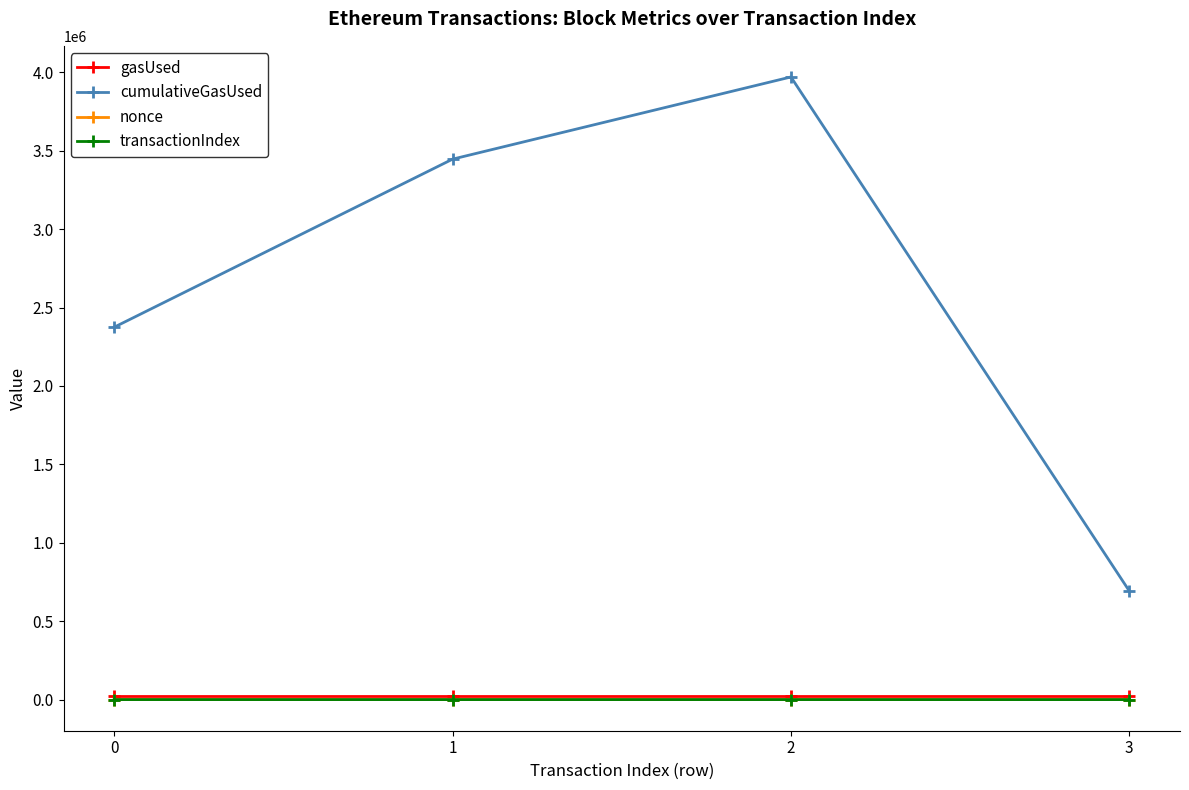

What is the value of the transactionIndex point at the 4th from the left?

32